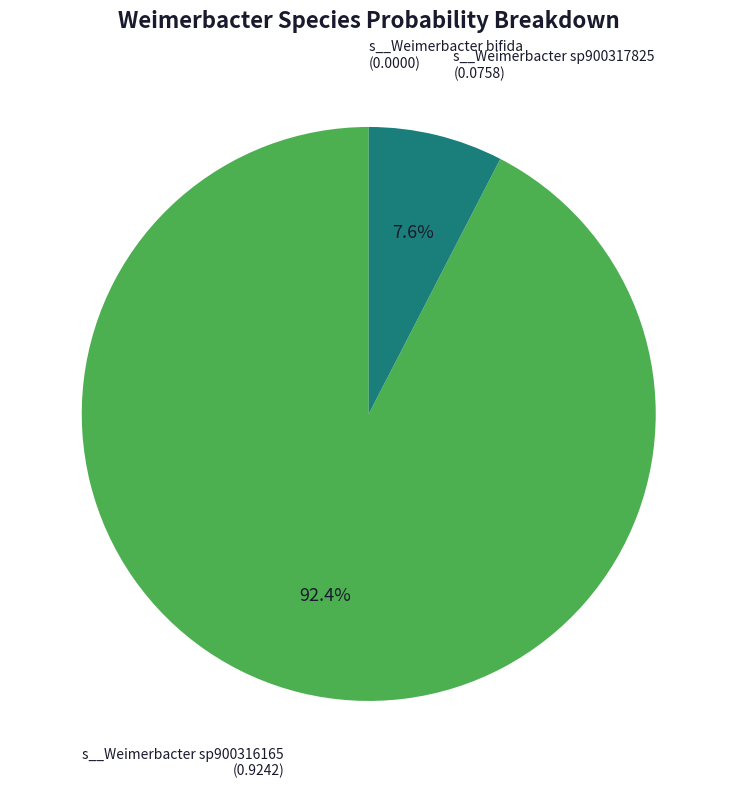

Which slice is the largest?

s__Weimerbacter sp900316165